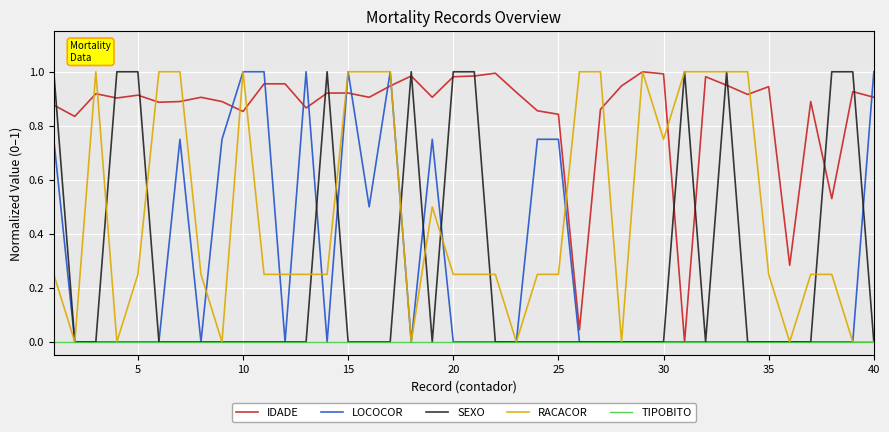

Which series has the largest total across all categories?

IDADE